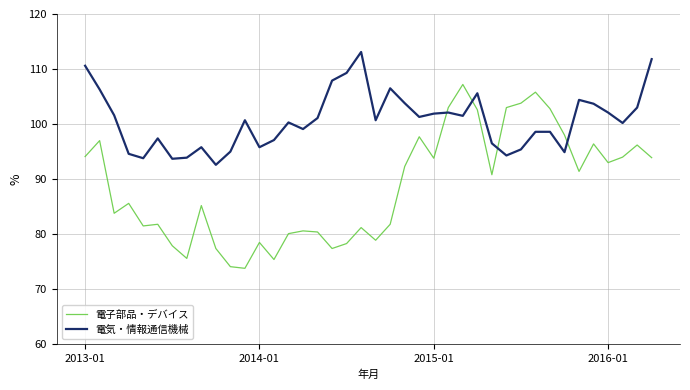

Is this an area chart (filled region under the line)?

No